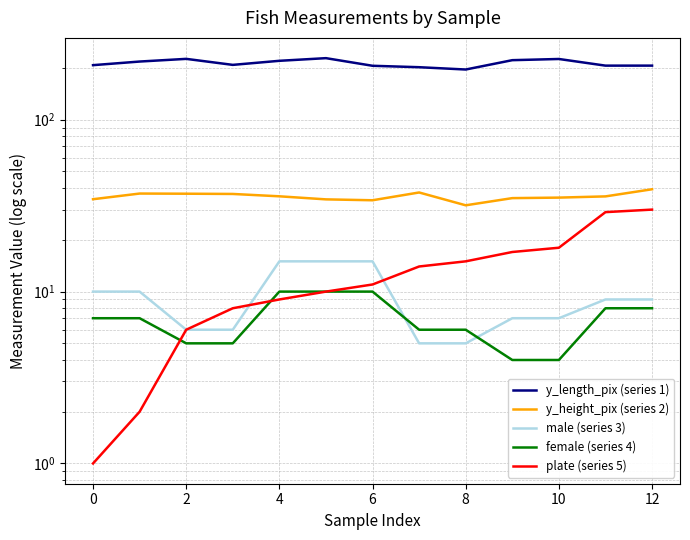

Does the chart display data point markers on the line(s)?

No